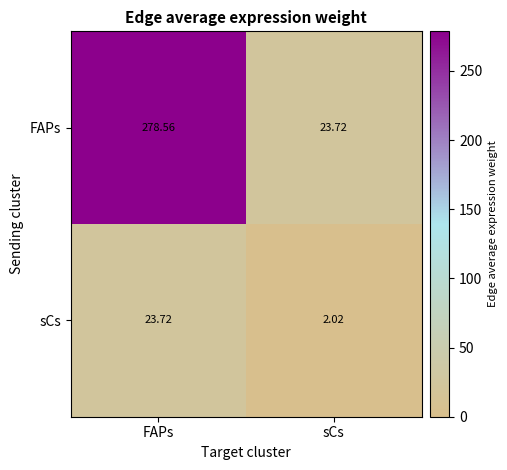

Rank the series by their maximum value, from lowest to highest.

sCs, FAPs